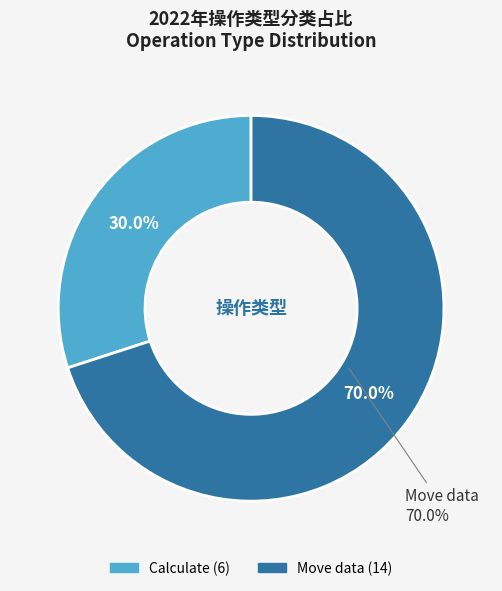

Rank the categories by value from lowest to highest.

Calculate, Move data